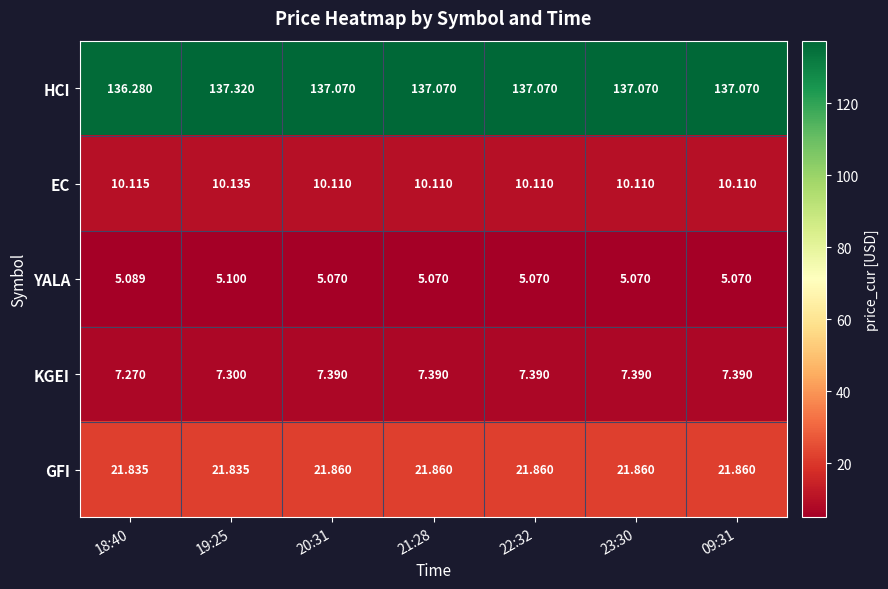

At how many categories does at least one series exceed 13?

7